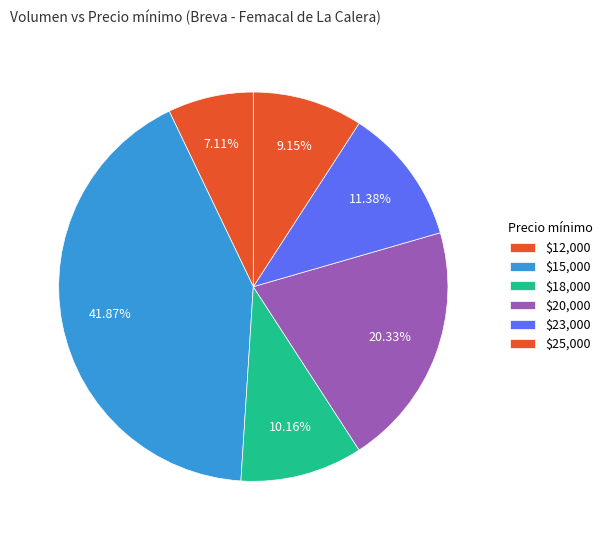

How many segments does this pie chart have?

6